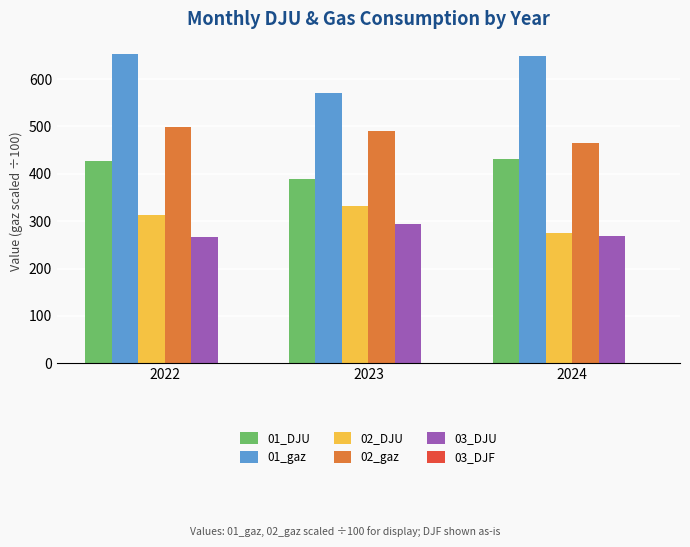

The value of 01_DJU at 2022 is 743.6. True or false?

False